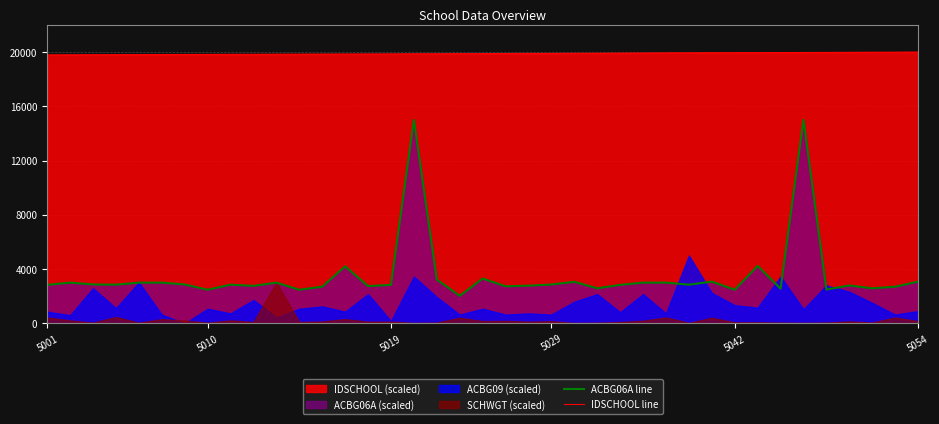

True or false: ACBG06A line and IDSCHOOL line cross at least once.

False